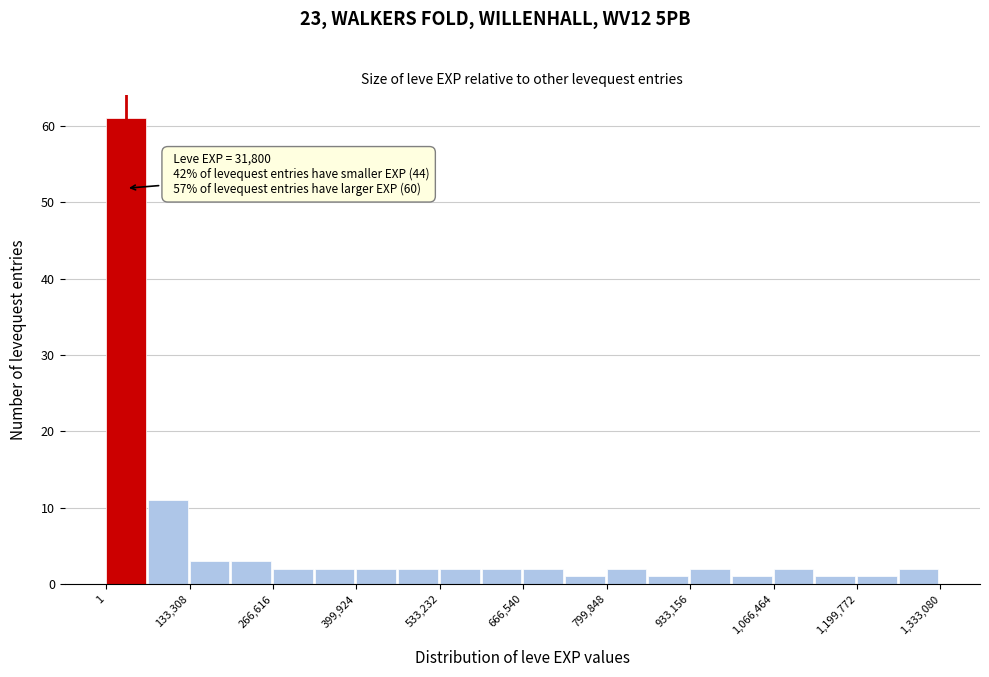

Read against the x-axis, roughly where is the centre of the tallest bar?

40000